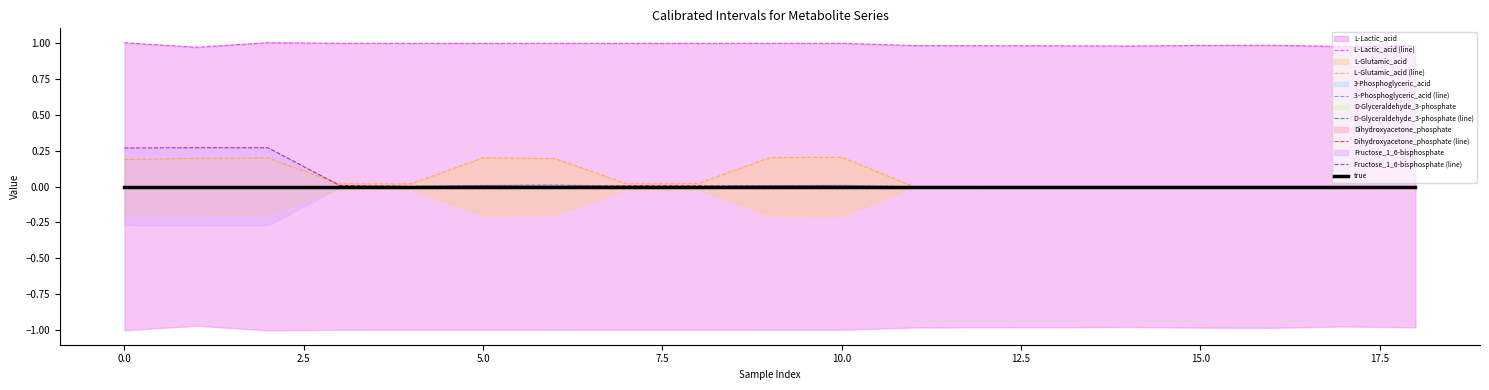

At how many categories does at least one series exceed 0?

19